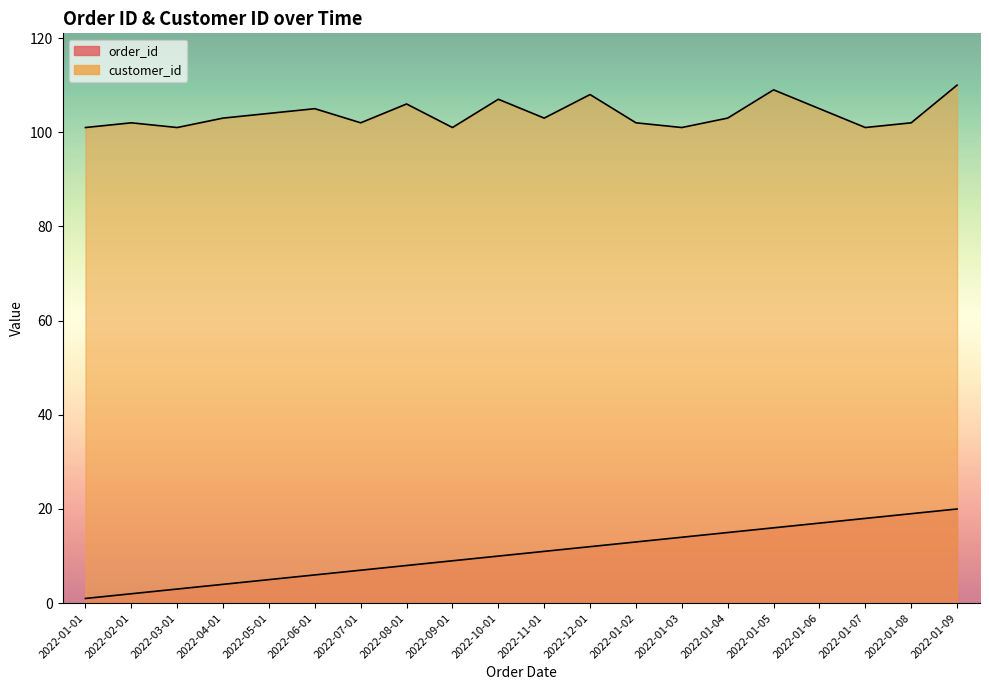

What is the label of the 14th point from the right?

2022-07-01